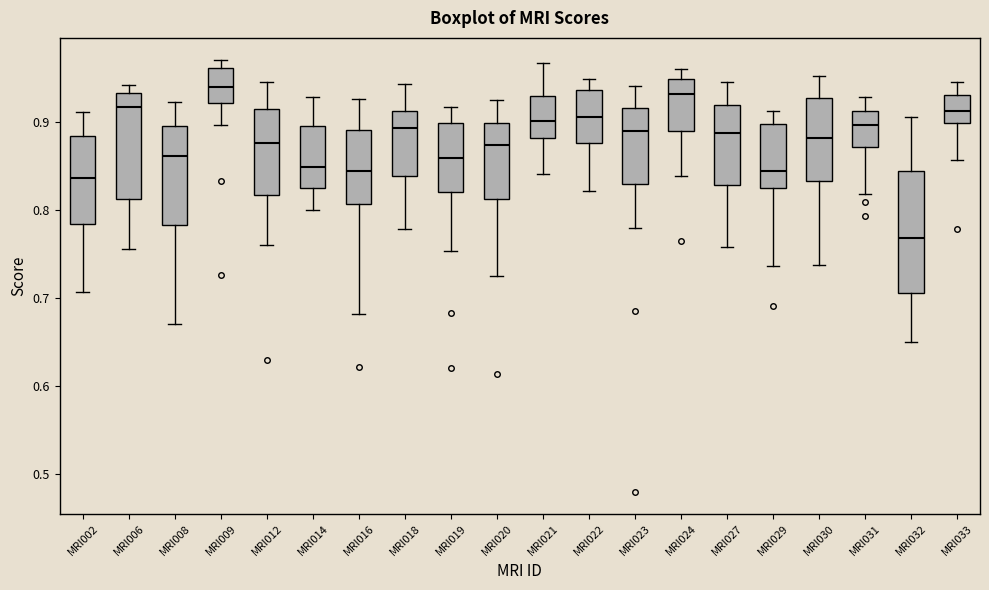

Reading left to right, read every box against the y-axis: the position of its median line, the range the box covers, and the ends of its whiskers. The values are not printed on the chart, so give them approximately, as read against the axis.

MRI002: median 0.84, box 0.78 to 0.88, whiskers 0.71 to 0.91
MRI006: median 0.92, box 0.81 to 0.93, whiskers 0.76 to 0.94
MRI008: median 0.86, box 0.78 to 0.90, whiskers 0.67 to 0.92
MRI009: median 0.94, box 0.92 to 0.96, whiskers 0.90 to 0.97
MRI012: median 0.88, box 0.82 to 0.91, whiskers 0.76 to 0.95
MRI014: median 0.85, box 0.83 to 0.90, whiskers 0.80 to 0.93
MRI016: median 0.84, box 0.81 to 0.89, whiskers 0.68 to 0.93
MRI018: median 0.89, box 0.84 to 0.91, whiskers 0.78 to 0.94
MRI019: median 0.86, box 0.82 to 0.90, whiskers 0.75 to 0.92
MRI020: median 0.87, box 0.81 to 0.90, whiskers 0.72 to 0.92
MRI021: median 0.90, box 0.88 to 0.93, whiskers 0.84 to 0.97
MRI022: median 0.91, box 0.88 to 0.94, whiskers 0.82 to 0.95
MRI023: median 0.89, box 0.83 to 0.92, whiskers 0.78 to 0.94
MRI024: median 0.93, box 0.89 to 0.95, whiskers 0.84 to 0.96
MRI027: median 0.89, box 0.83 to 0.92, whiskers 0.76 to 0.95
MRI029: median 0.84, box 0.82 to 0.90, whiskers 0.74 to 0.91
MRI030: median 0.88, box 0.83 to 0.93, whiskers 0.74 to 0.95
MRI031: median 0.90, box 0.87 to 0.91, whiskers 0.82 to 0.93
MRI032: median 0.77, box 0.71 to 0.84, whiskers 0.65 to 0.91
MRI033: median 0.91, box 0.90 to 0.93, whiskers 0.86 to 0.95